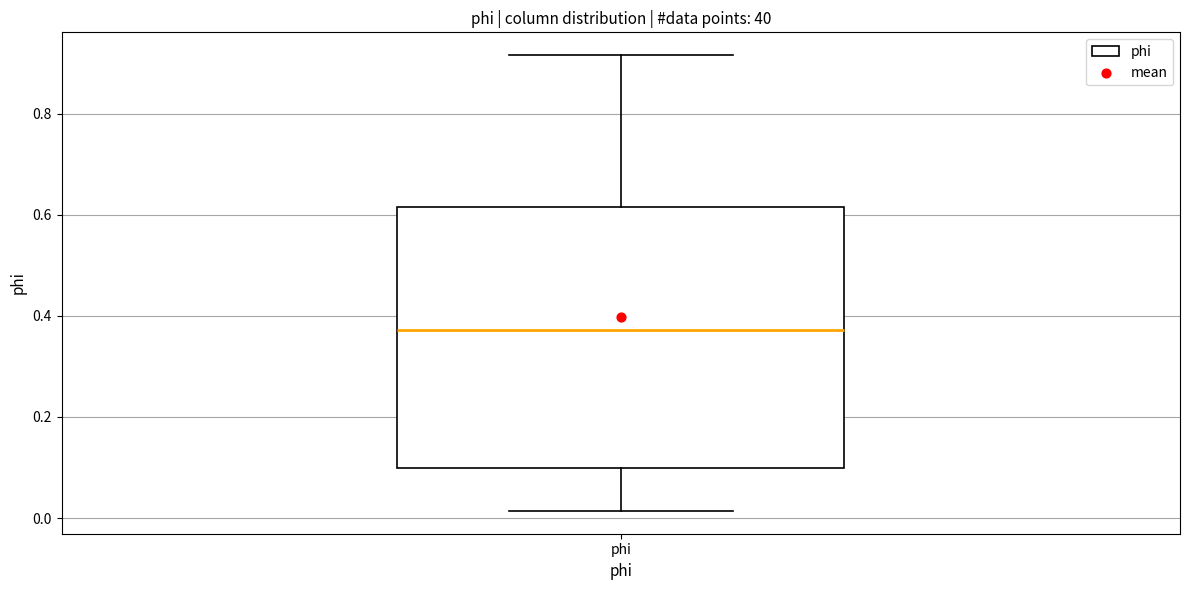

Where is the lower edge of the box for phi on the y-axis? The values are not printed on the chart, so give them approximately, as read against the axis.

0.10